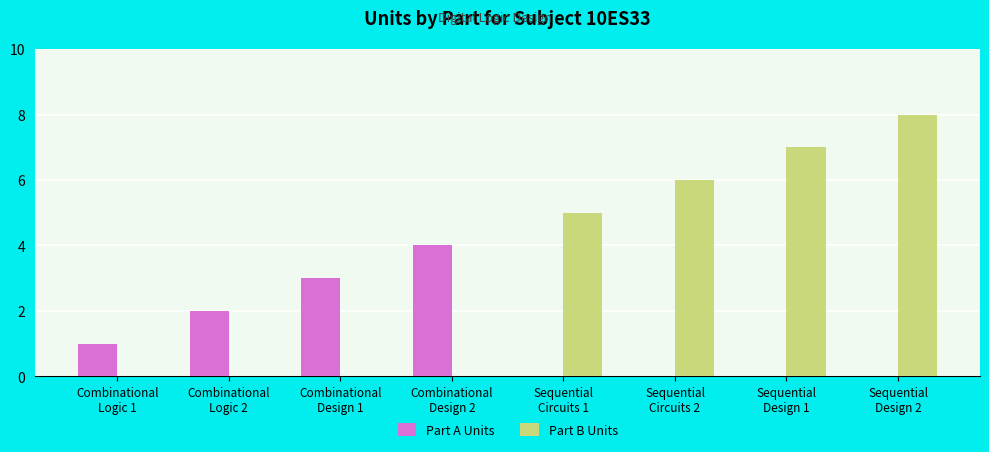

True or false: Part B Units has a value of 10 at Sequential
Circuits 2.

False